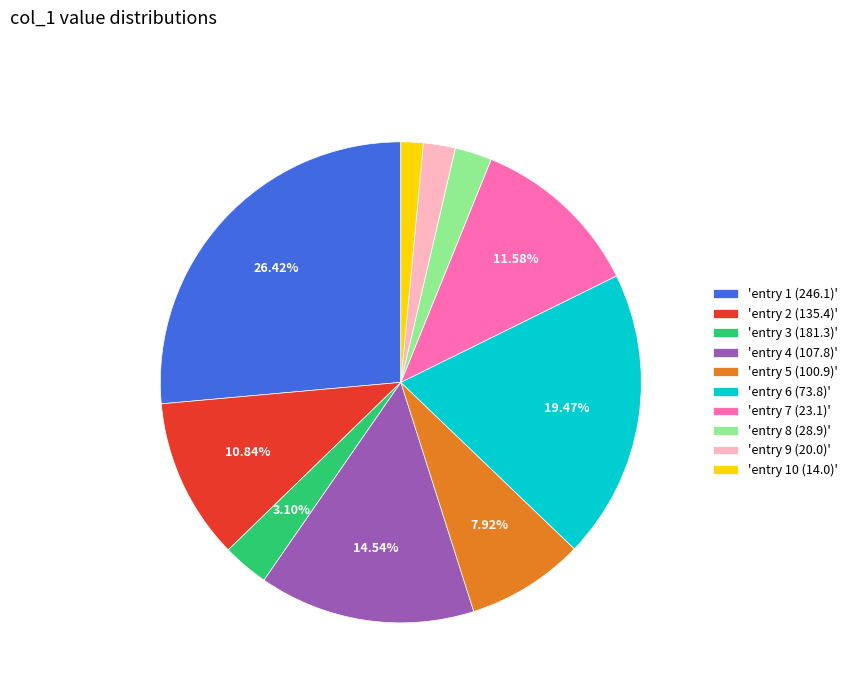

To the nearest percent, what is the average slice percentage?

10%